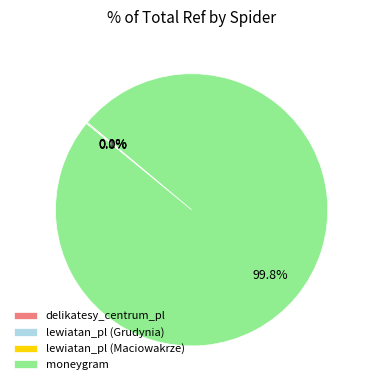

Which slice represents more than half of the pie?

moneygram